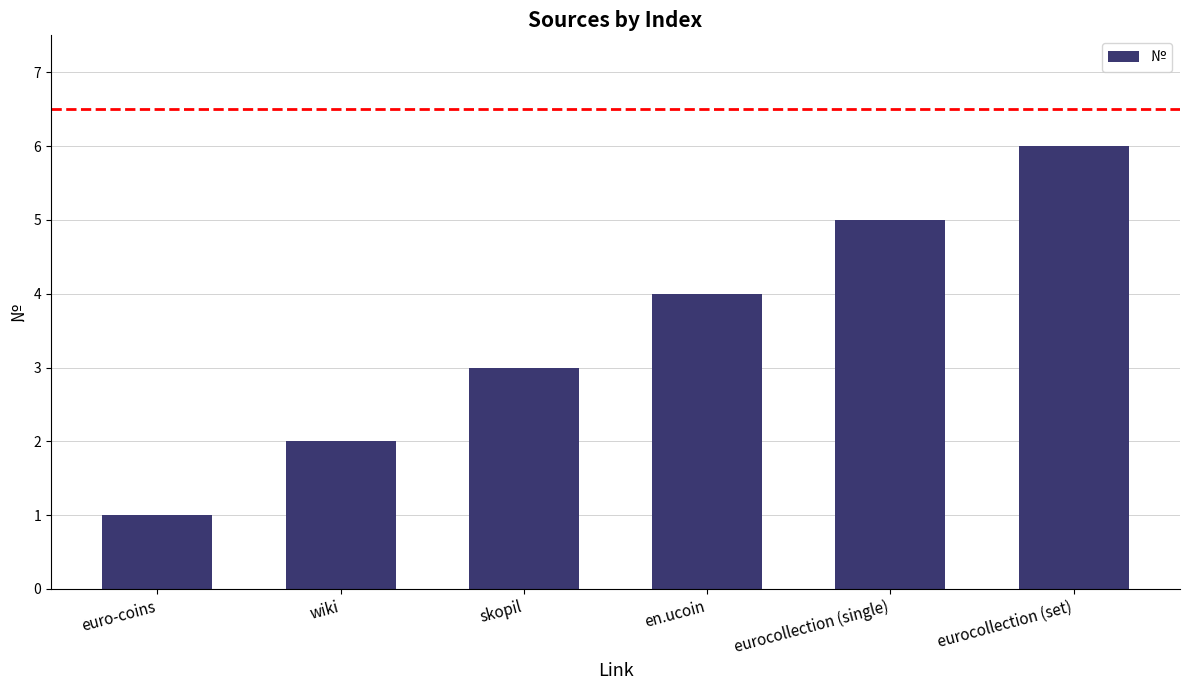

List the labels in order of value, smallest first.

euro-coins, wiki, skopil, en.ucoin, eurocollection (single), eurocollection (set)